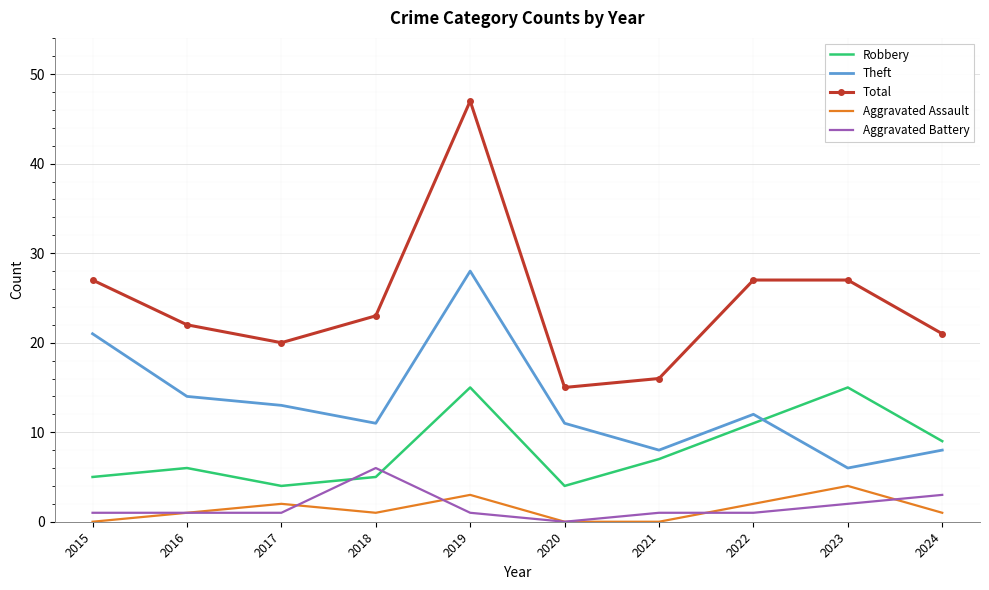

True or false: Robbery and Aggravated Battery cross at least once.

True